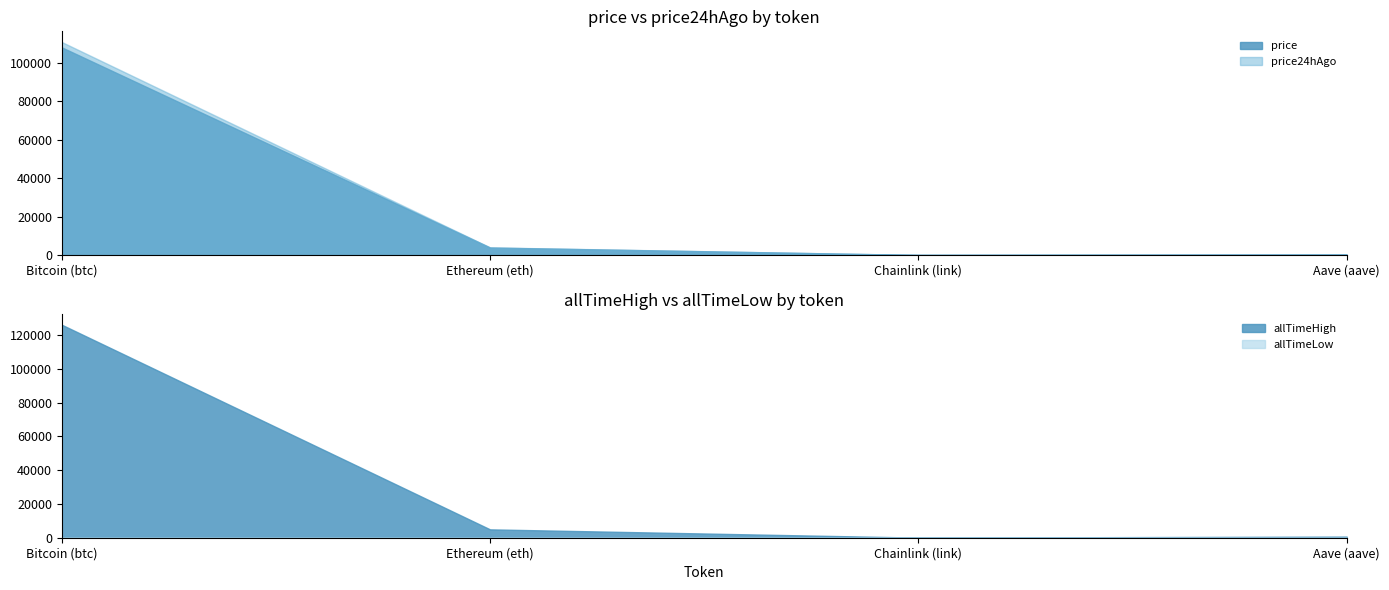

How many data points in price24hAgo are above 3950?

2